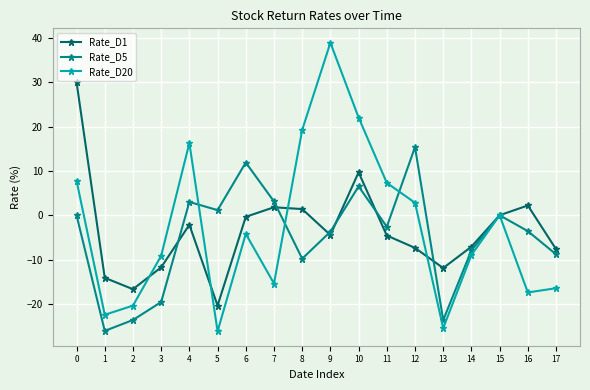

How many distinct data groups are displayed?

3